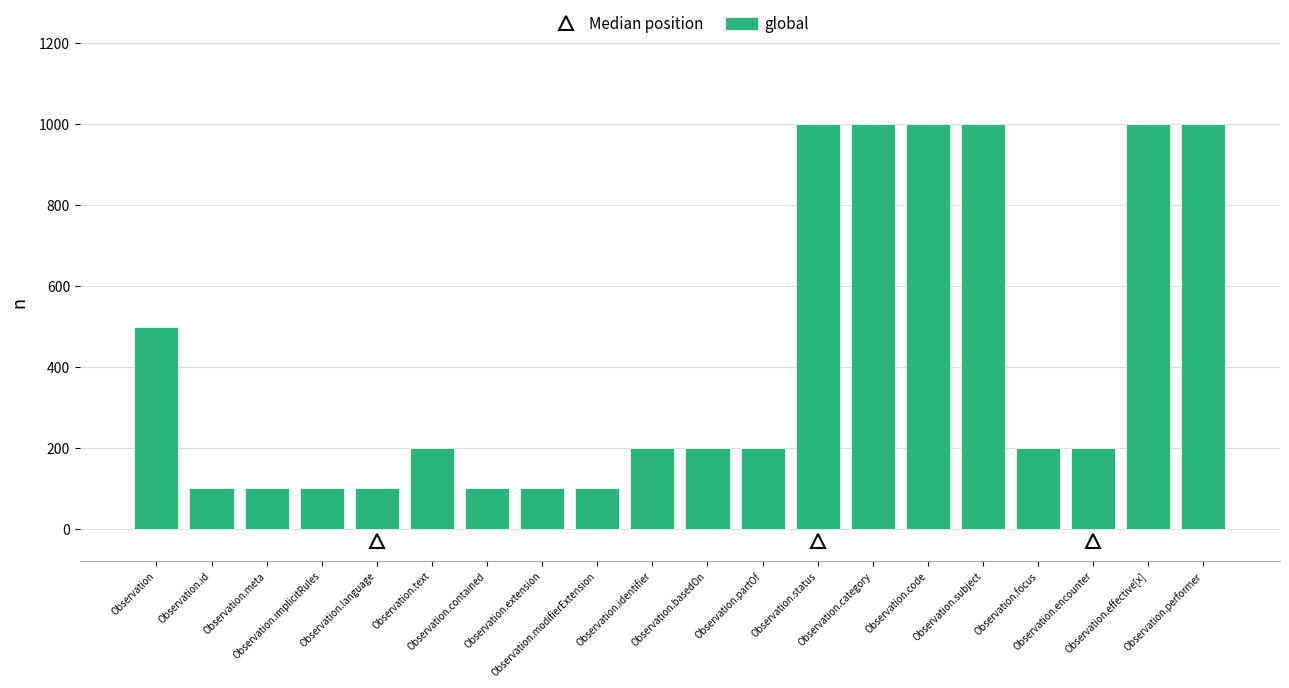

What is the value of the 12th bar from the left?

200